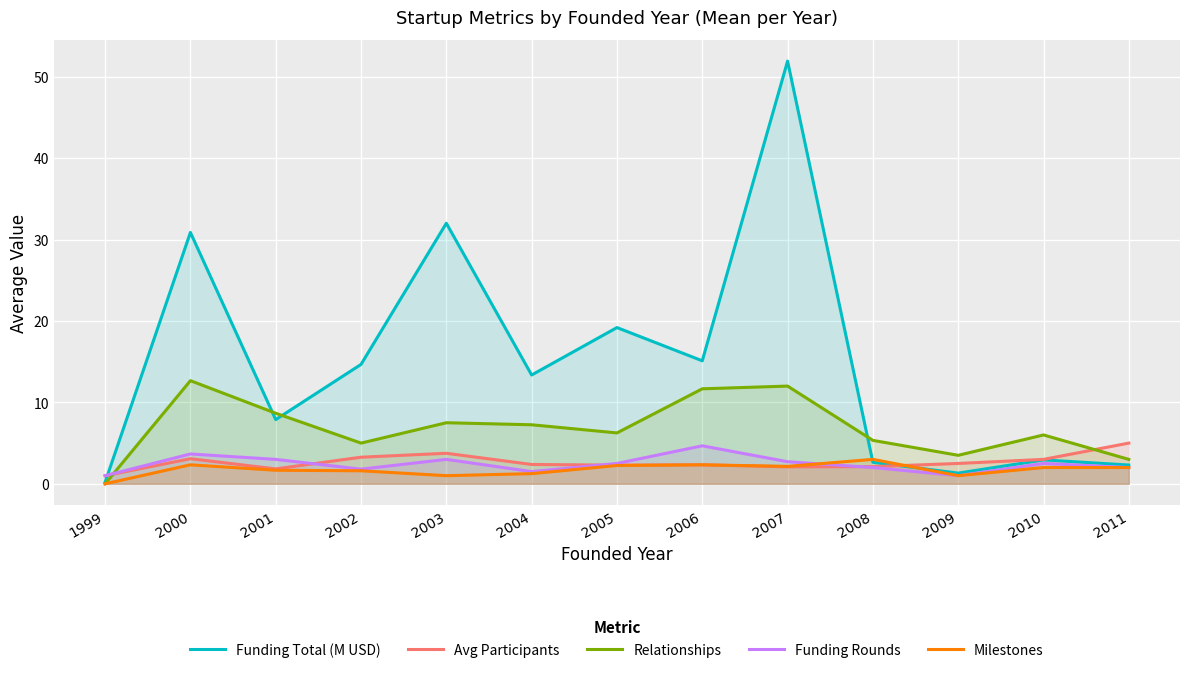

Which series changed the most between 2003 and 2009?

Funding Total (M USD)